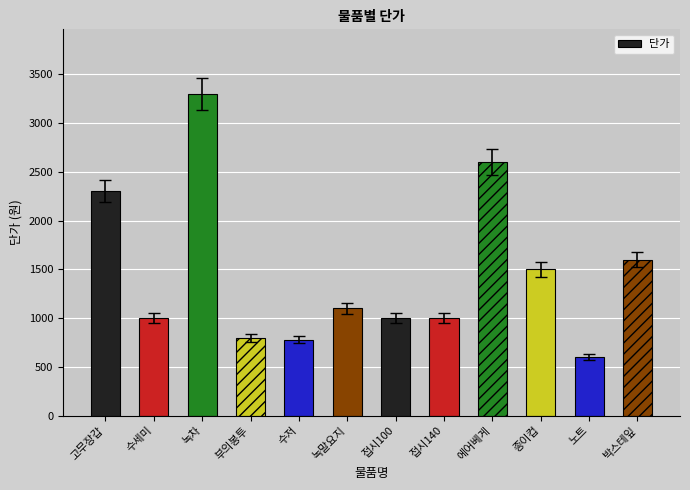

Is it true that the value at 녹차 is 1804?

False